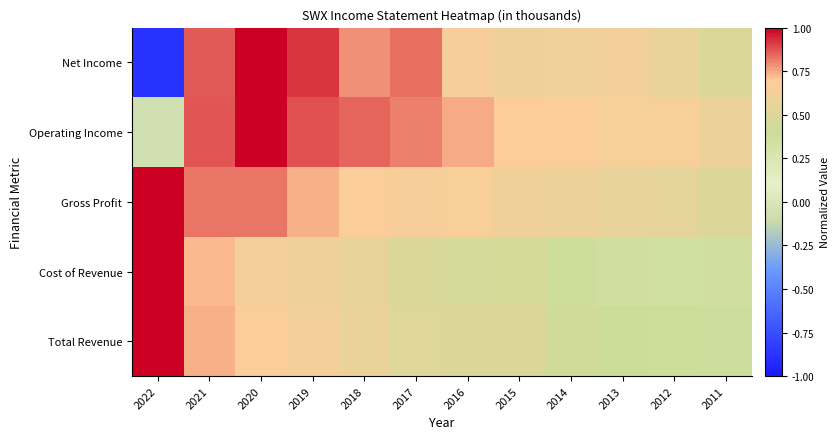

What is the highest value of the Gross Profit series?

2.0